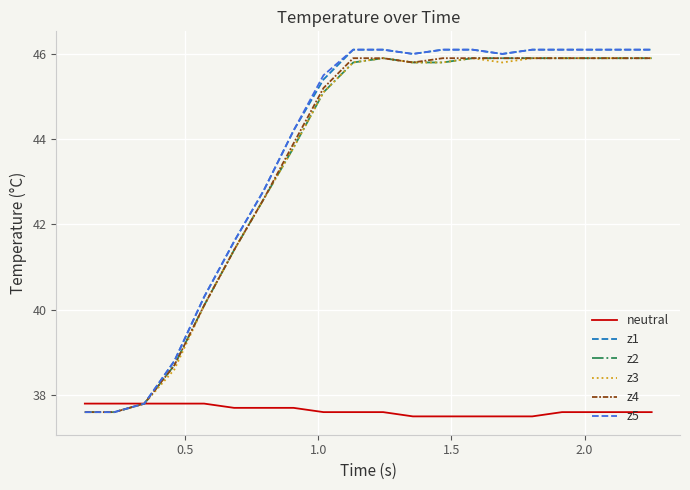

What is the maximum value shown in the chart?

46.1